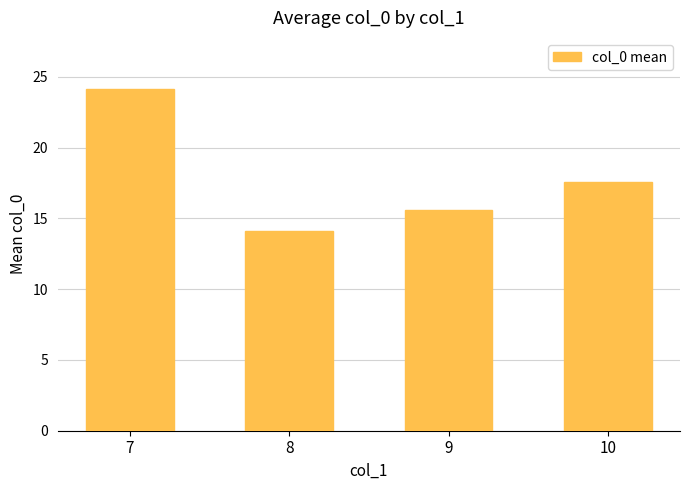

What is the greatest value displayed?

24.1